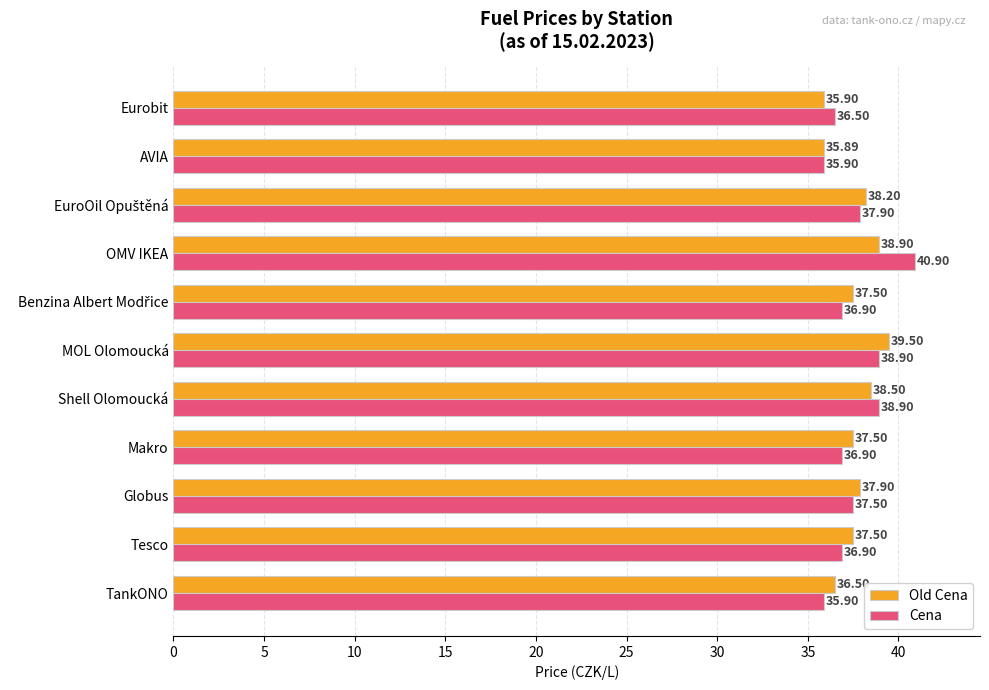

Which label corresponds to the smallest value in the chart?

AVIA